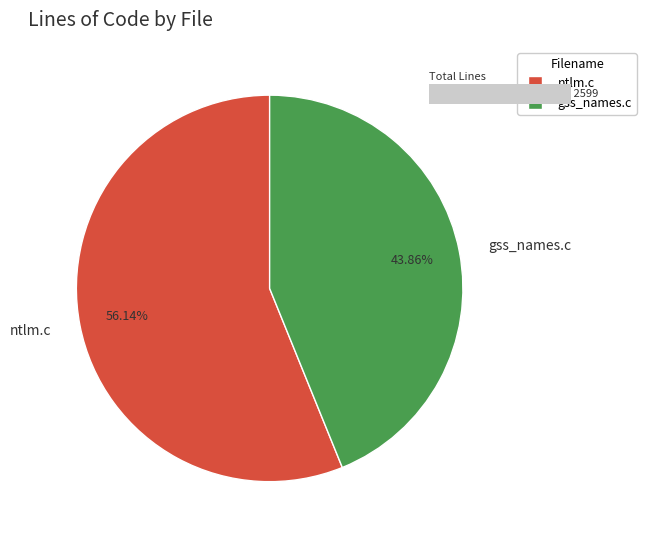

Count the number of slices in the pie.

2